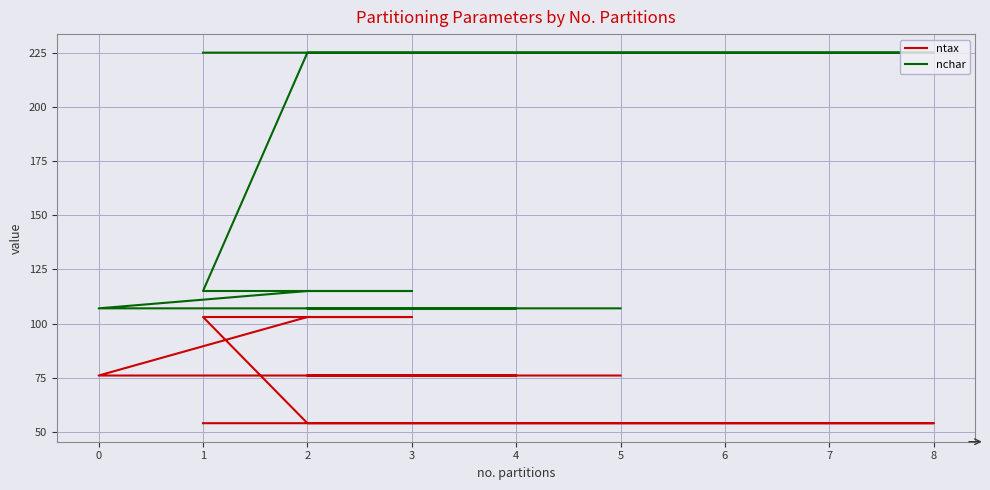

Which series has the largest range (max minus min)?

nchar